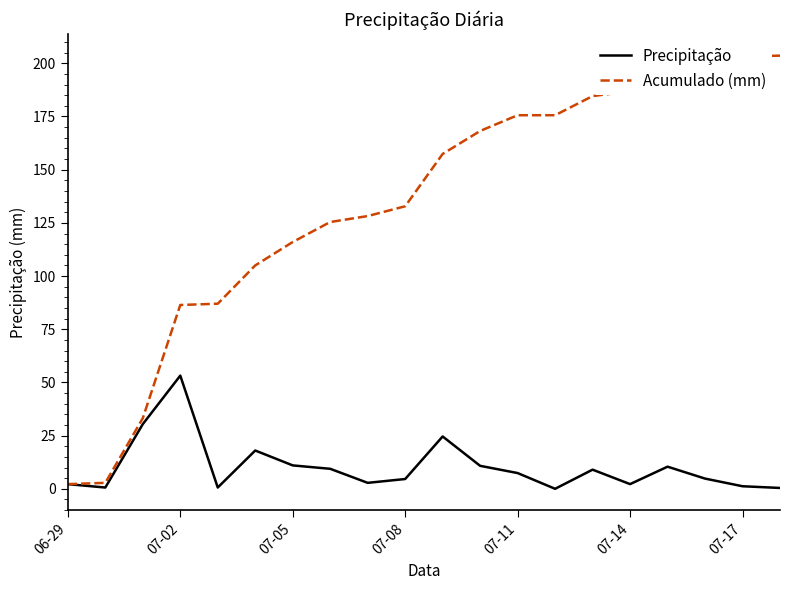

Which series has the widest spread of values?

Acumulado (mm)